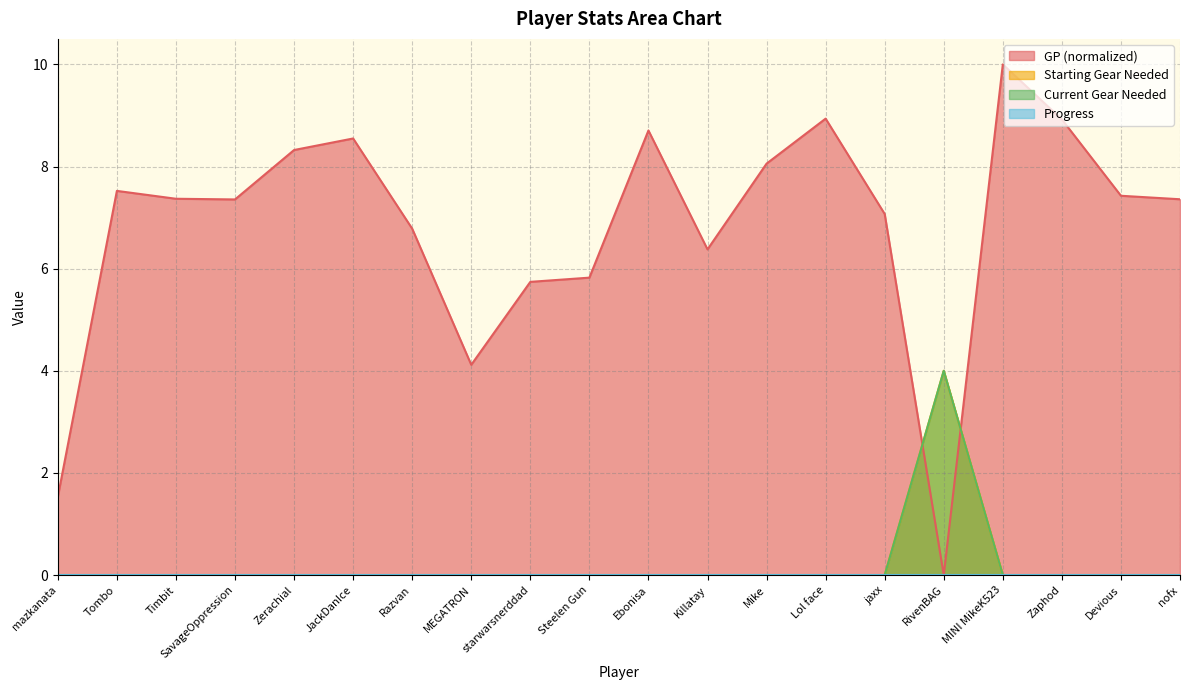

What is the value of the GP point at the 3rd from the left?

7.4